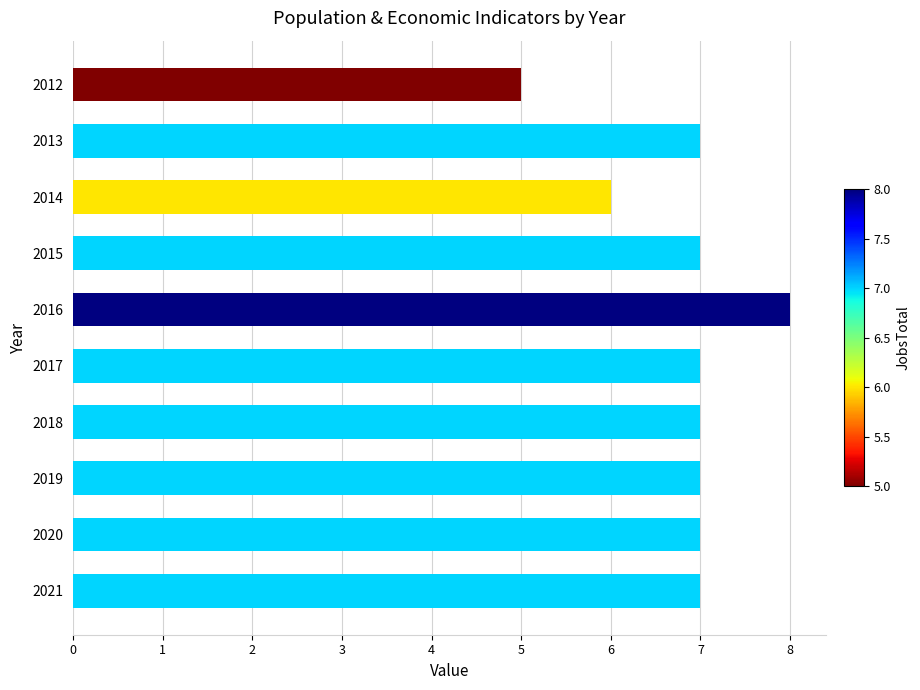

Approximately how many times larger is the value at 2012 compared to 2016?

0.6